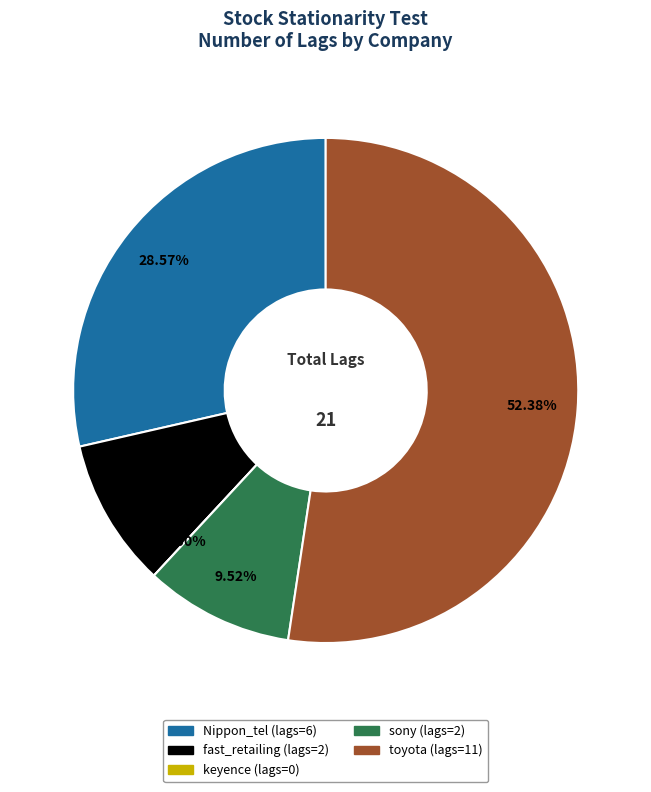

To the nearest percent, what percentage of the pie is Nippon_tel?

29%